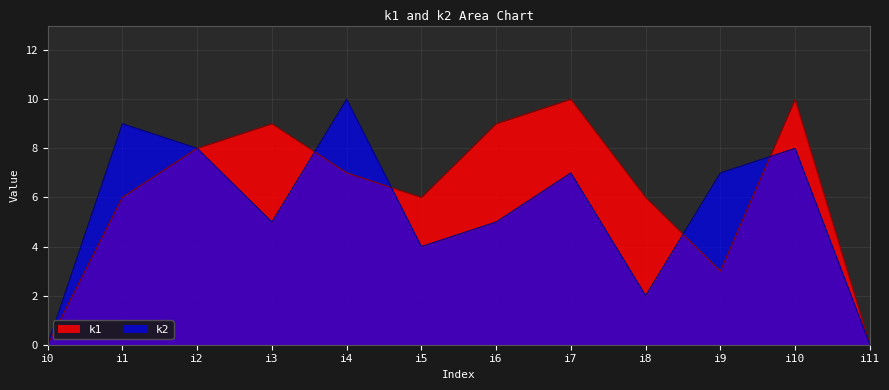

Count the number of categories in the chart.

12